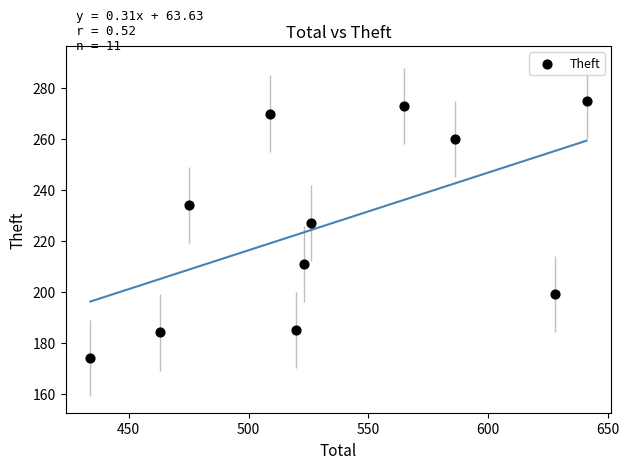

What is the range of X values (max minus min)?

207